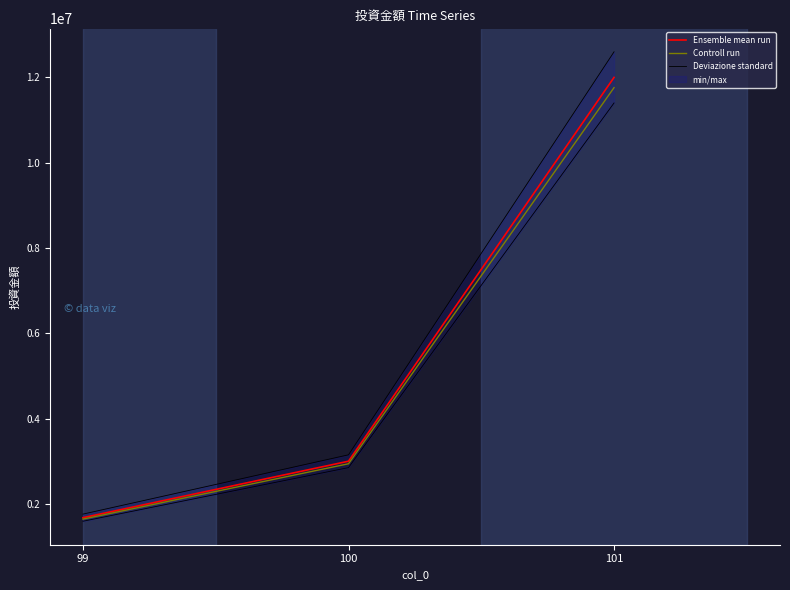

How many Deviazione standard values are between 1759800 and 12600000?

3